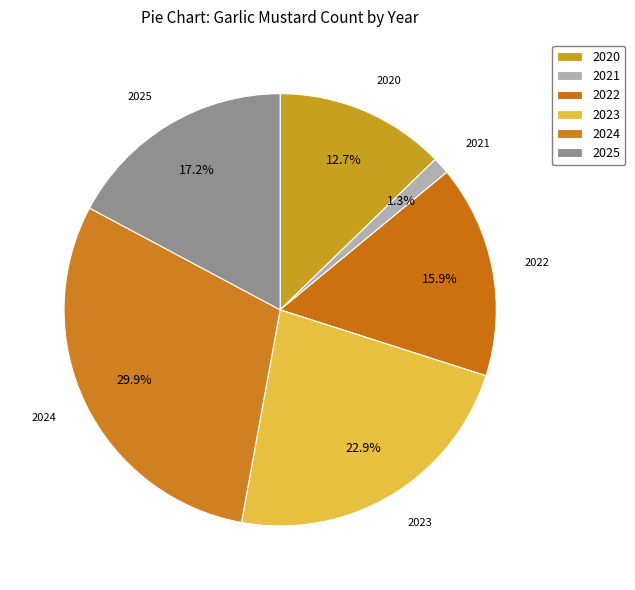

What percentage is the 2022 slice, to the nearest percent?

16%